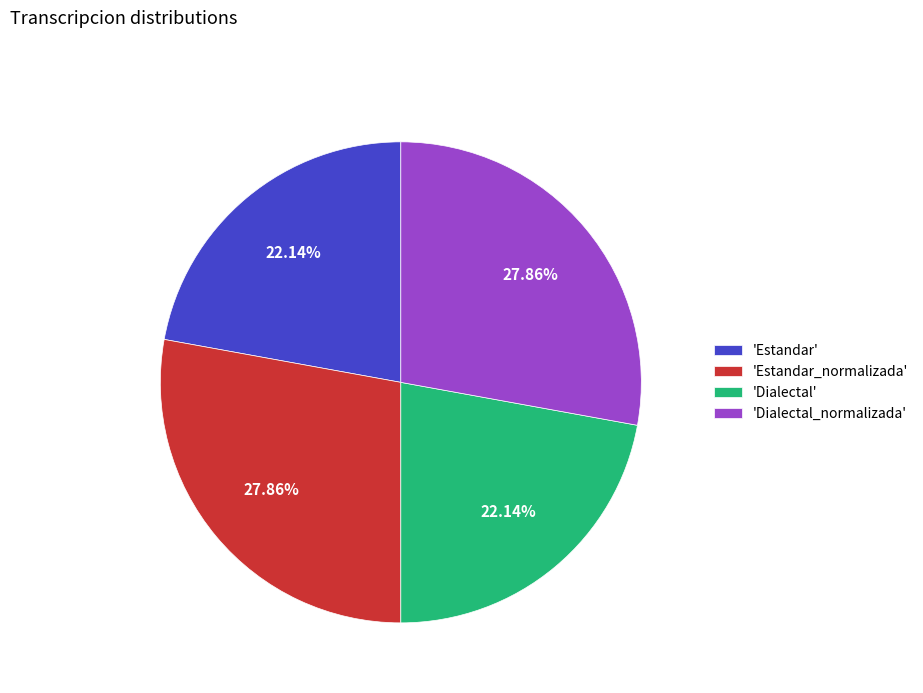

Is the sum of 'Dialectal' and 'Estandar' greater than half?

No